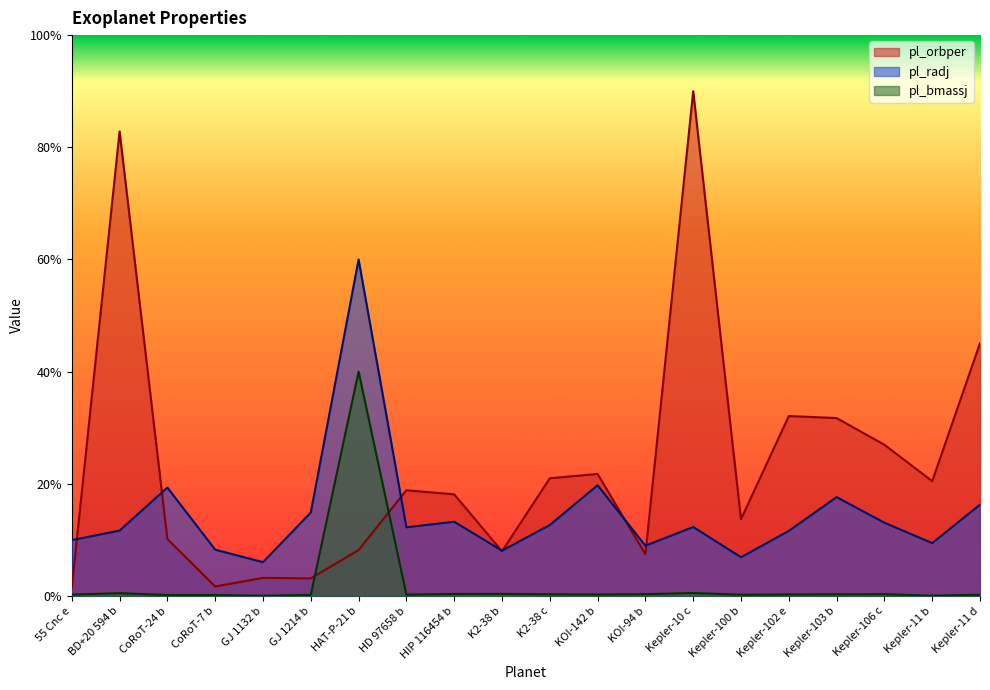

Does the chart display data point markers on the line(s)?

No